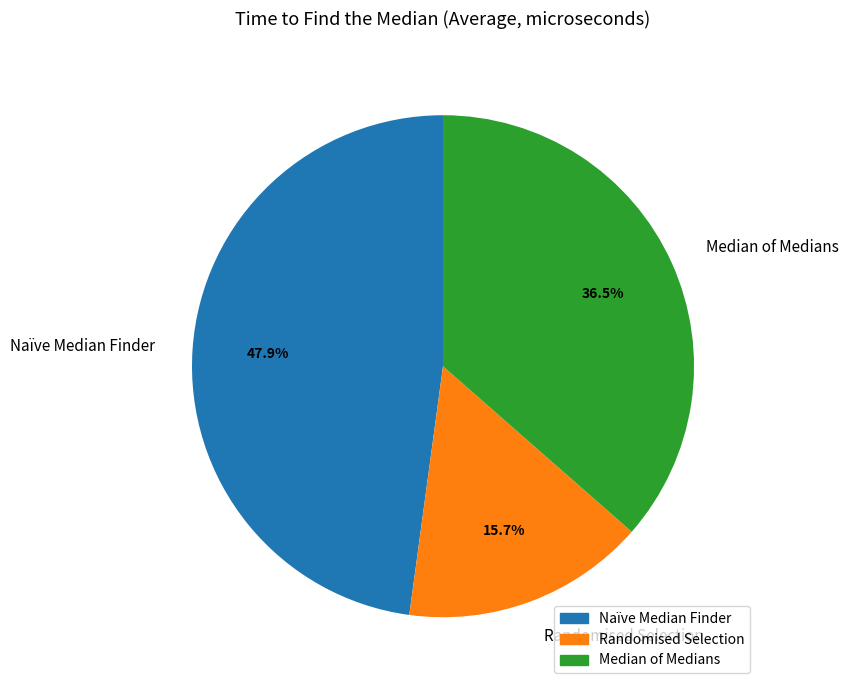

What is the total percentage of Naïve Median Finder and Median of Medians?

84.3%